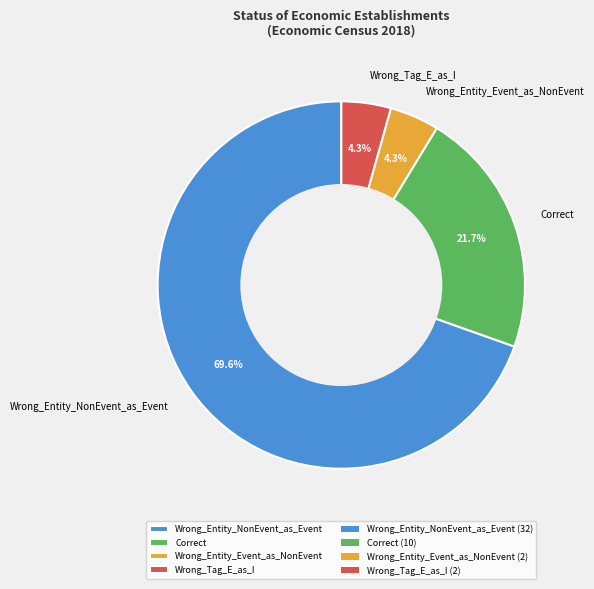

What percentage is the Wrong_Tag_E_as_I slice, to the nearest percent?

4%